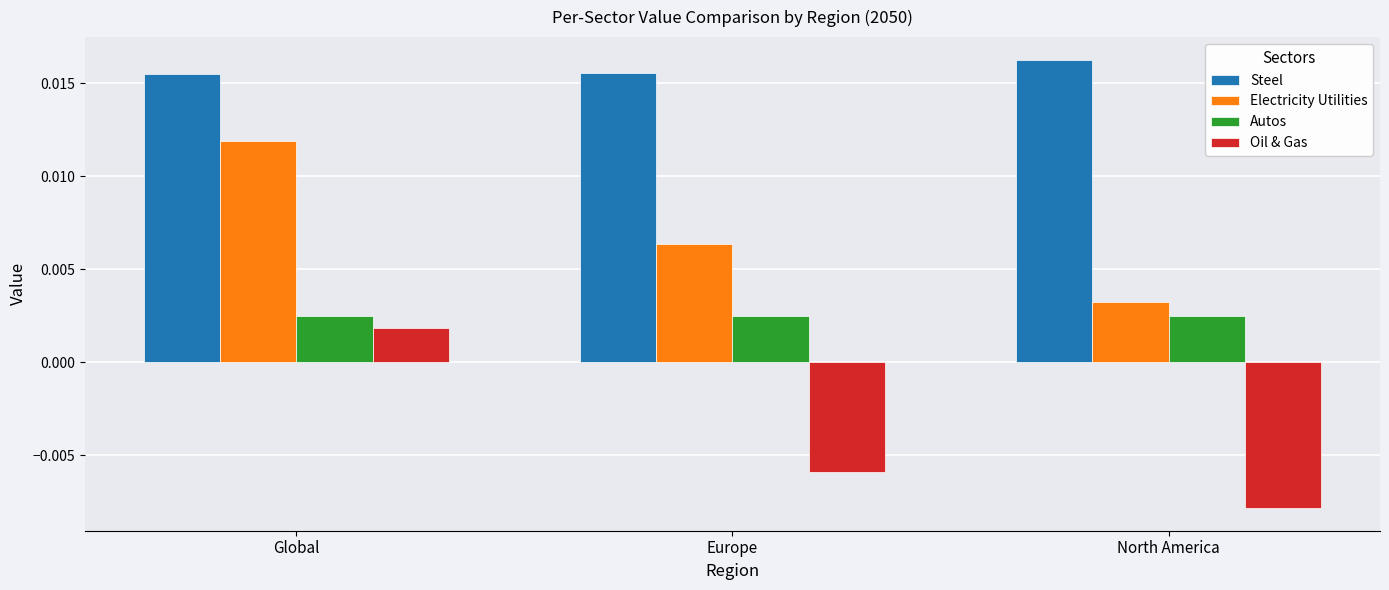

At how many categories does at least one series exceed 0?

3